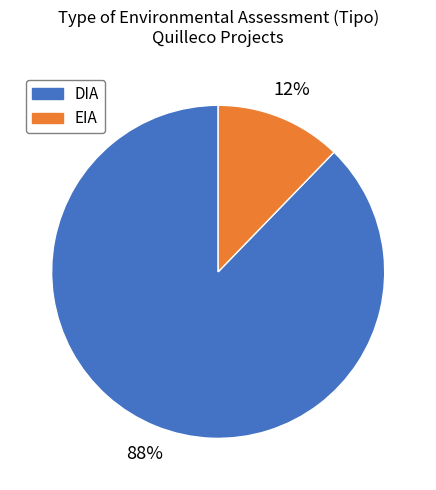

Do DIA and EIA together represent more than half of the pie?

Yes